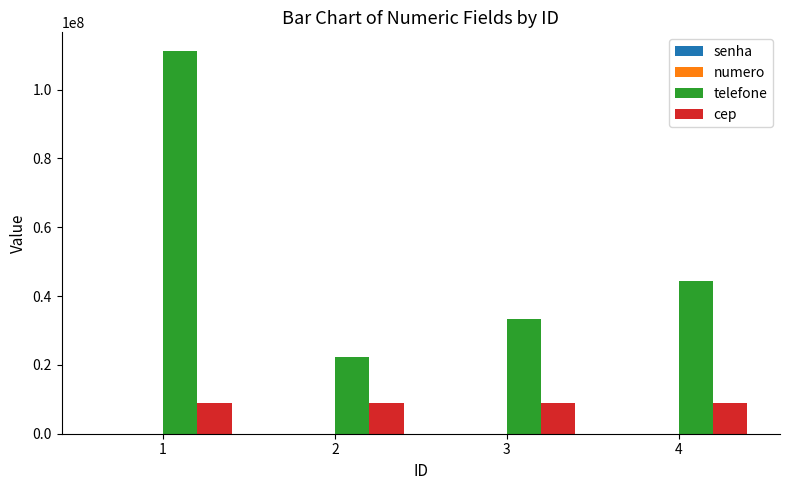

Which series changed the most between 2 and 4?

telefone